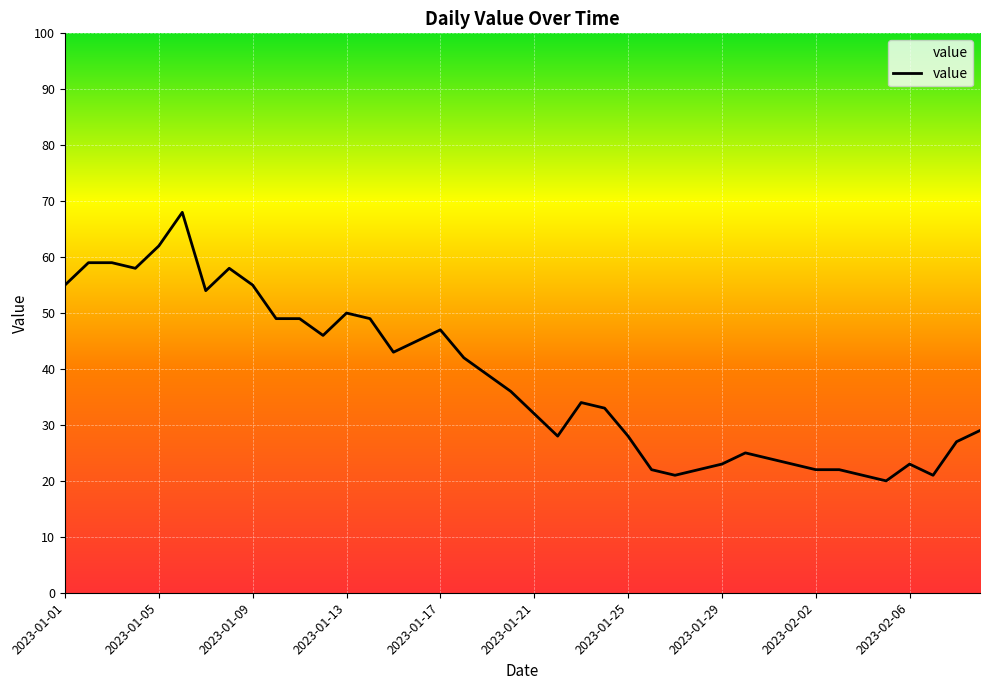

Reading left to right, extract all data points from this chart.

55	59	59	58	62	68	54	58	55	49	49	46	50	49	43	45	47	42	39	36	32	28	34	33	28	22	21	22	23	25	24	23	22	22	21	20	23	21	27	29